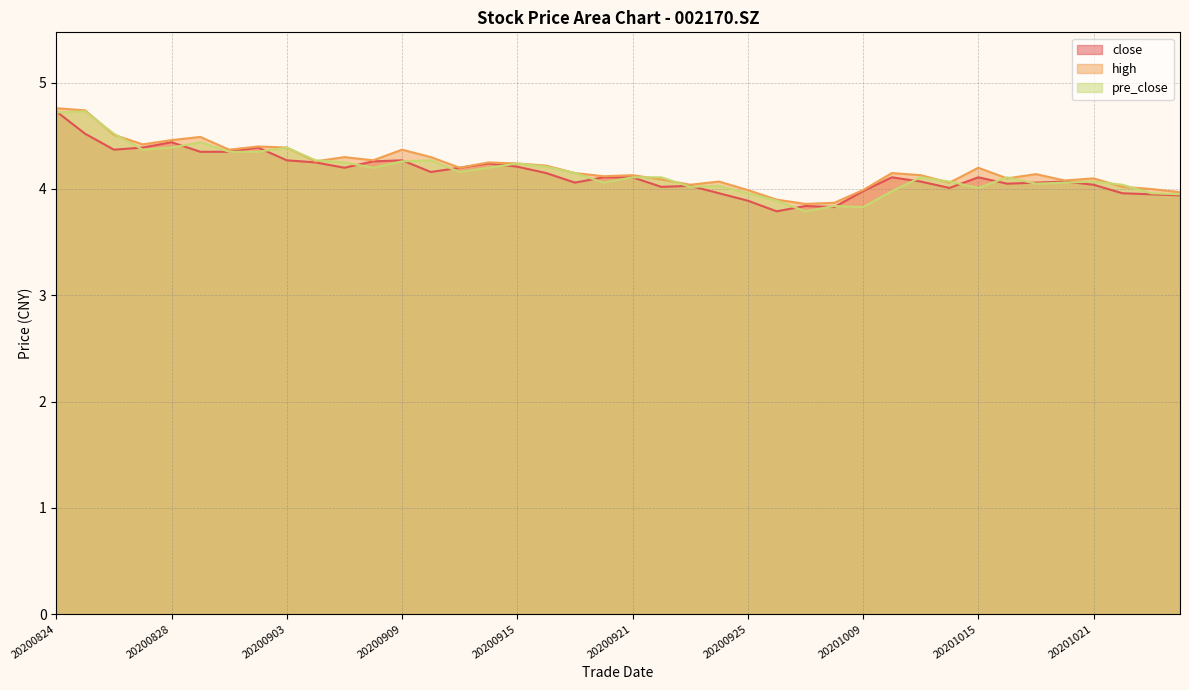

What is the difference between the maximum and minimum values in the close series?

0.9